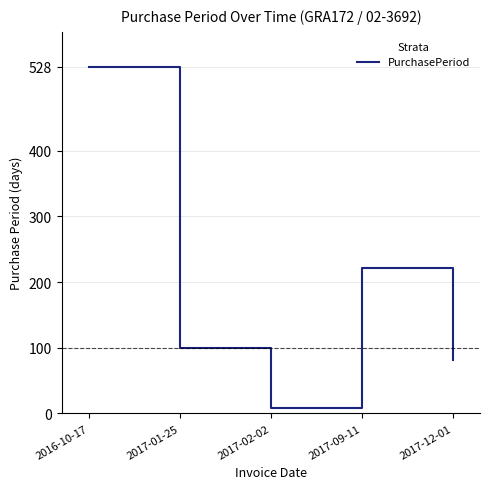

At which category does the data reach its first local valley?

2017-02-02